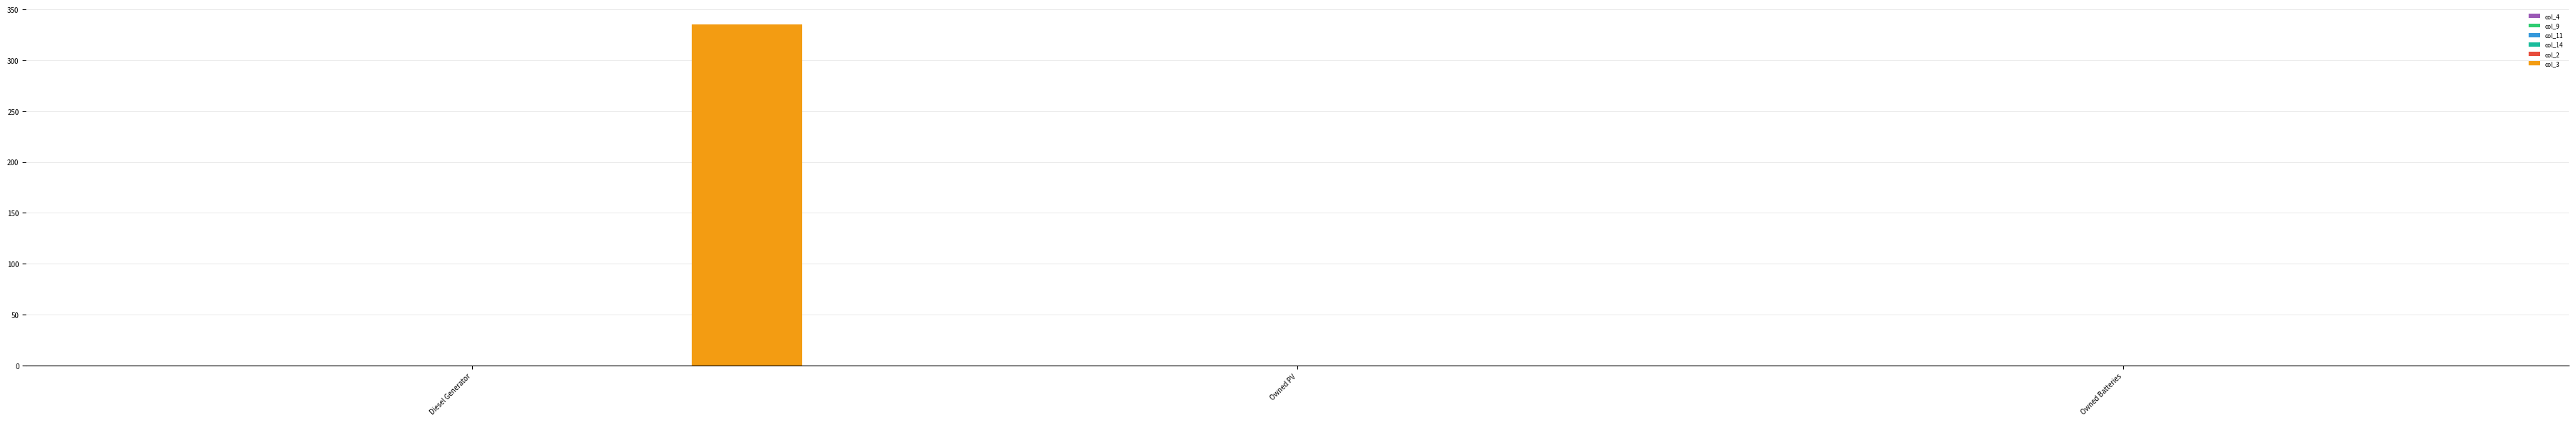

What is the greatest value displayed?

335